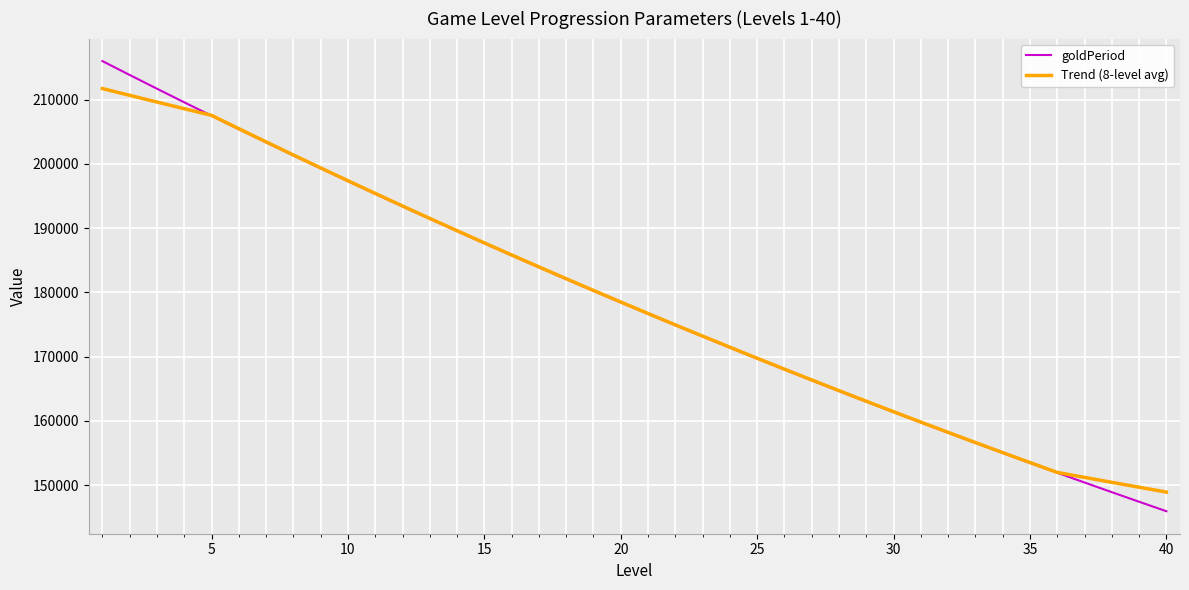

List the series in order of their peak value, lowest first.

Trend (8-level avg), goldPeriod